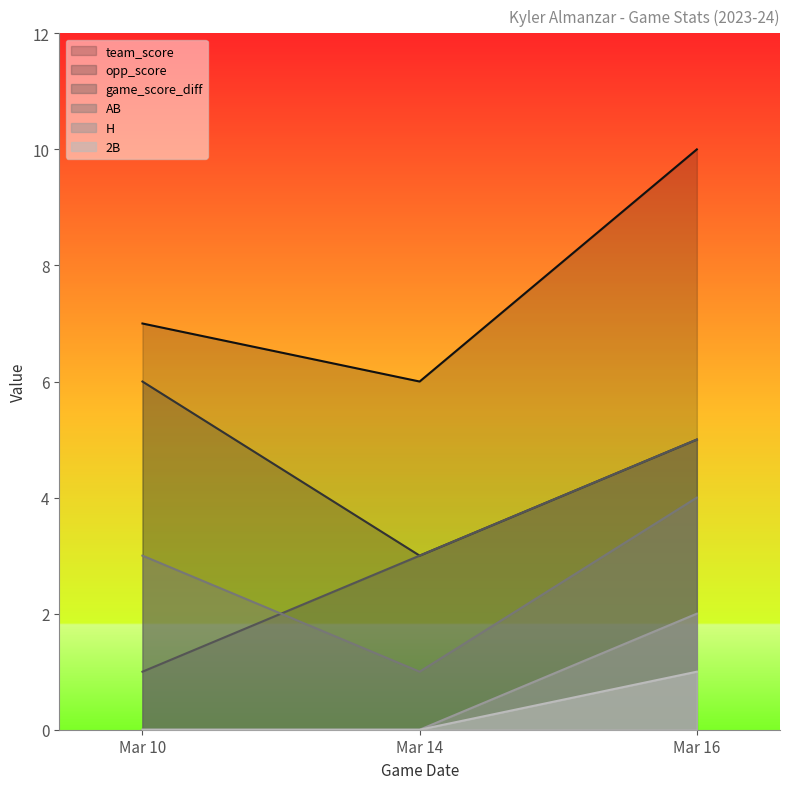

What is the value of the opp_score point at the 3rd from the left?

5